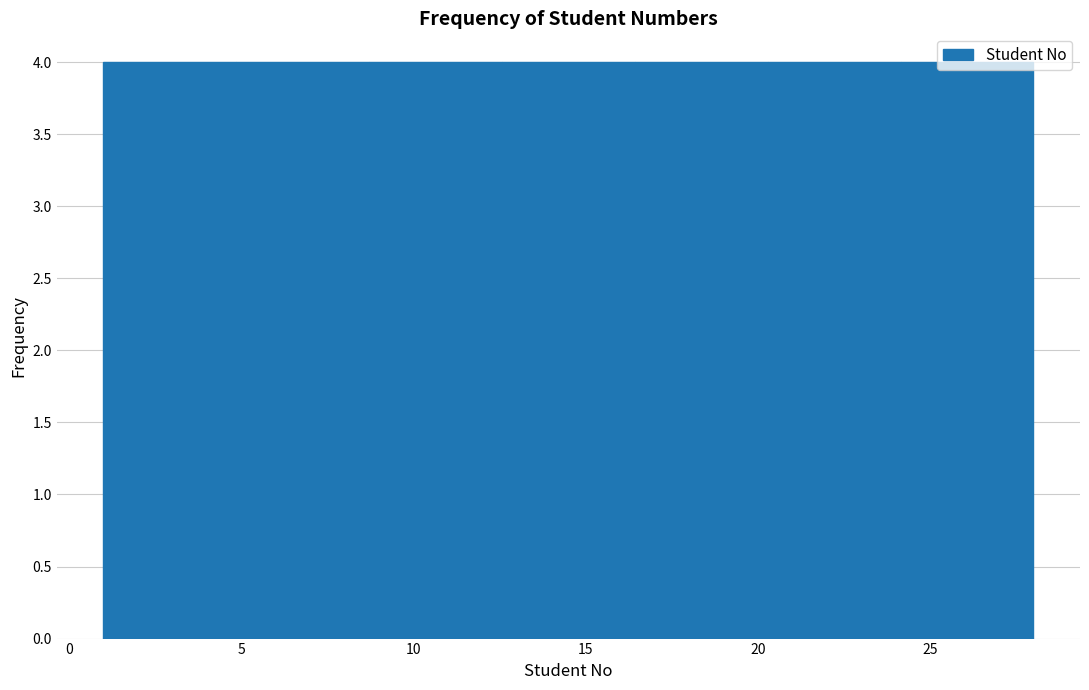

Reading left to right, list every bar in this chart as the range it spans on the x-axis followed by its height. Neither the bar edges nor the heights are printed on the chart, so give them approximately, as read against the axes.

1.0 to 5.0: 4
5.0 to 8.5: 4
8.5 to 12.5: 4
12.5 to 16.5: 4
16.5 to 20.5: 4
20.5 to 24.0: 4
24.0 to 28.0: 4